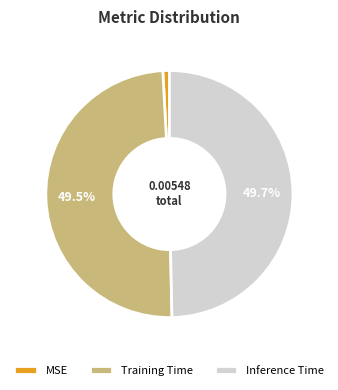

Count the number of slices in the pie.

3